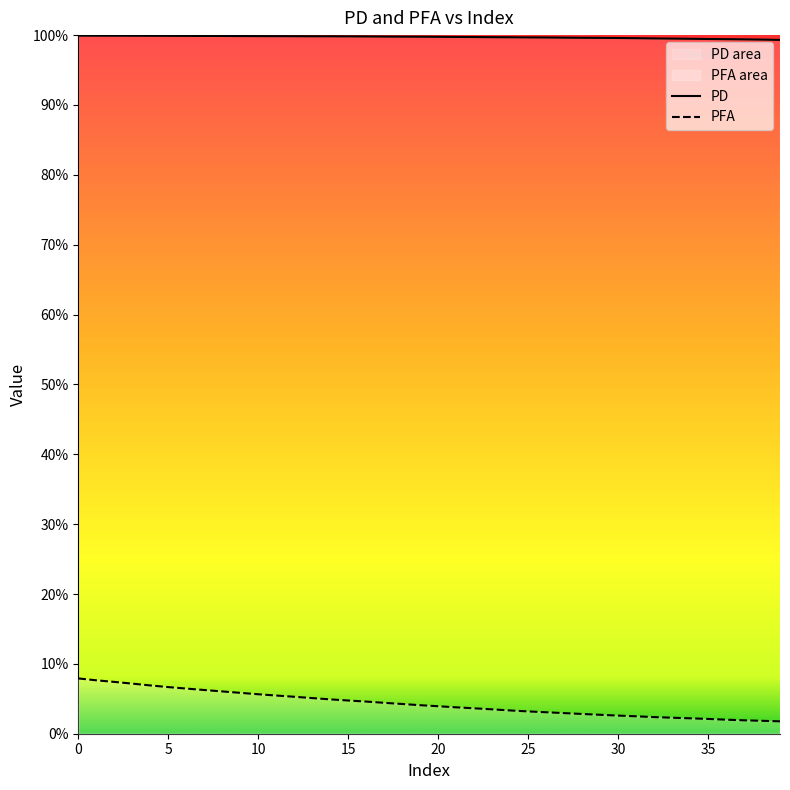

List the series in order of their peak value, lowest first.

PFA, PD